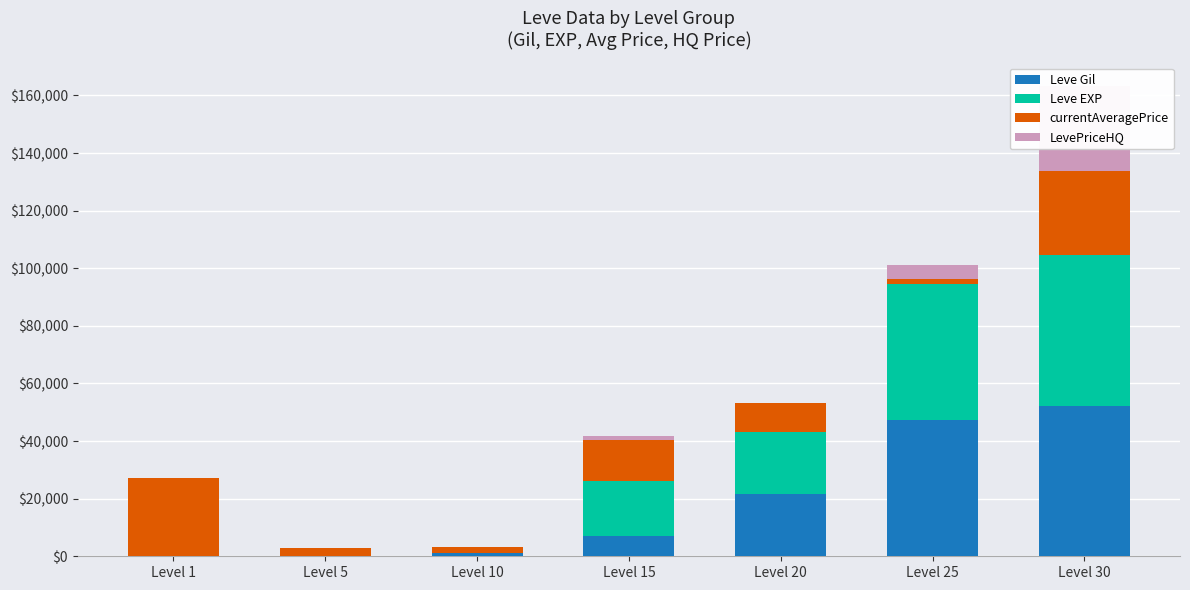

Is the value of LevePriceHQ at Level 10 greater than the value of currentAveragePrice at Level 1?

No